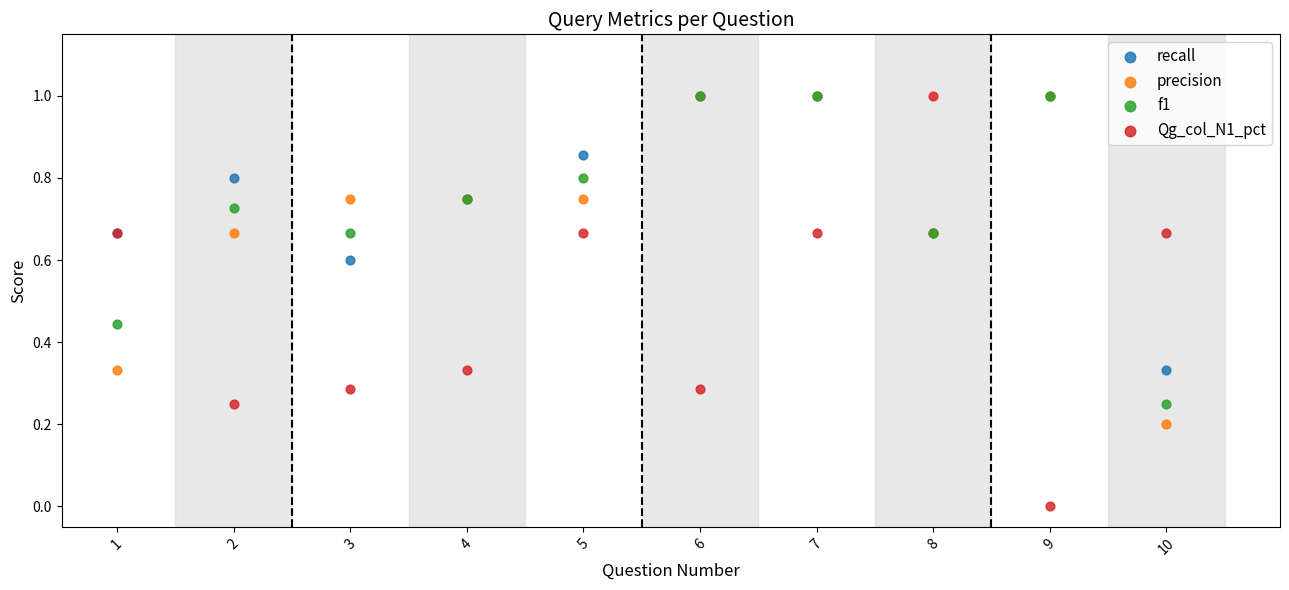

Which series has the widest spread of Y values?

Qg_col_N1_pct